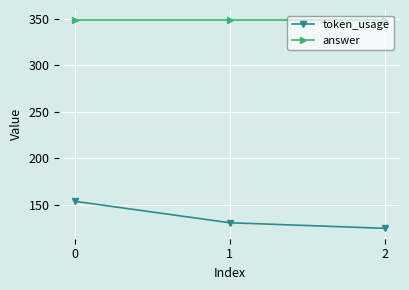

Rank the series by their maximum value, from highest to lowest.

answer, token_usage